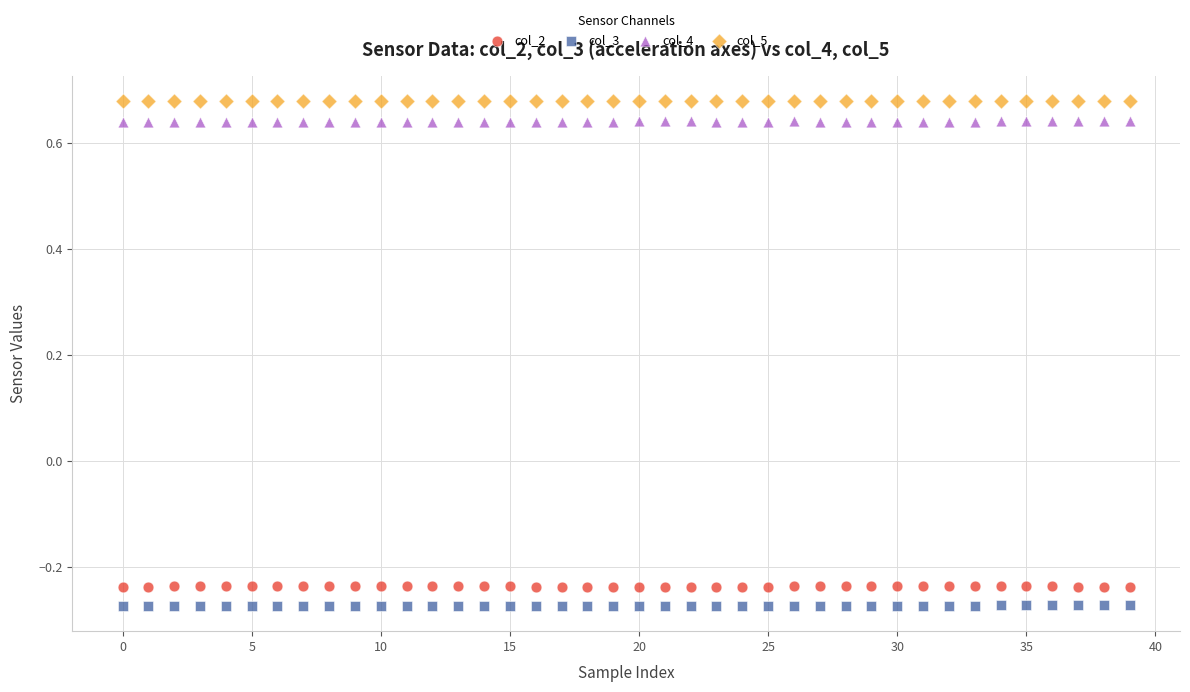

Across all data points, what is the range of Y values (max minus min)?

1.0